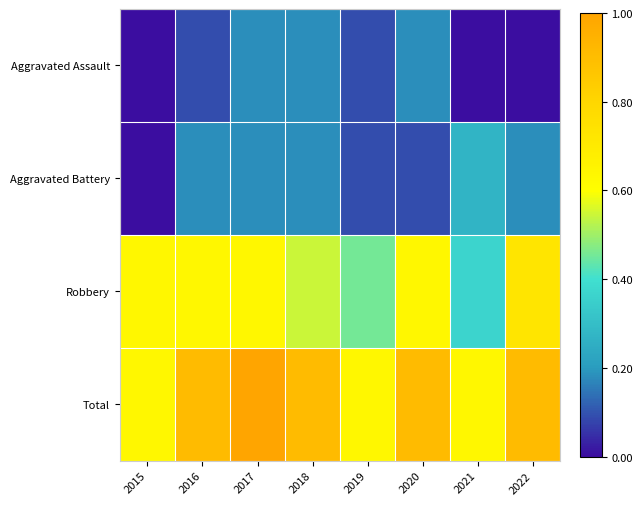

Reading left to right, transcribe all the data shown in this chart.

Aggravated Assault: 2015=0.0	2016=0.1	2017=0.2	2018=0.2	2019=0.1	2020=0.2	2021=0.0	2022=0.0
Aggravated Battery: 2015=0.0	2016=0.2	2017=0.2	2018=0.2	2019=0.1	2020=0.1	2021=0.3	2022=0.2
Robbery: 2015=0.6	2016=0.6	2017=0.6	2018=0.5	2019=0.5	2020=0.6	2021=0.4	2022=0.7
Total: 2015=0.6	2016=0.9	2017=1.0	2018=0.9	2019=0.6	2020=0.9	2021=0.6	2022=0.9